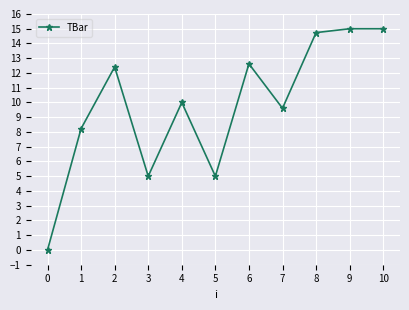

The chart shows a value of 5.5 at 2. True or false?

False